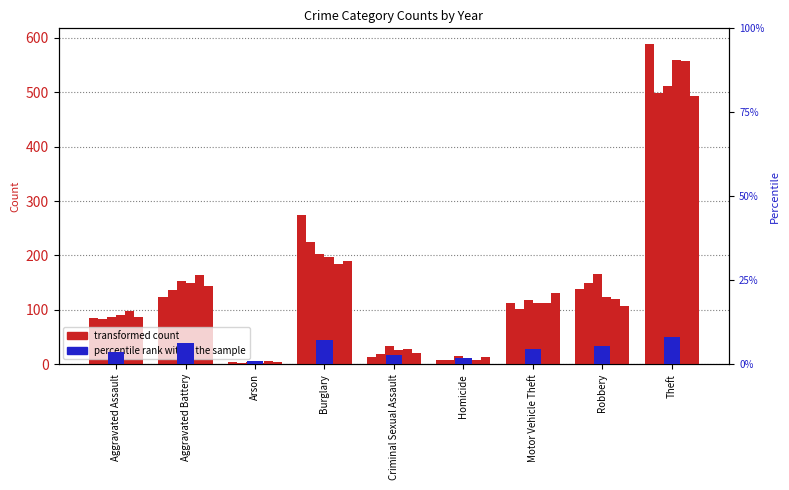

Read the 2020 value at Aggravated Assault.

86